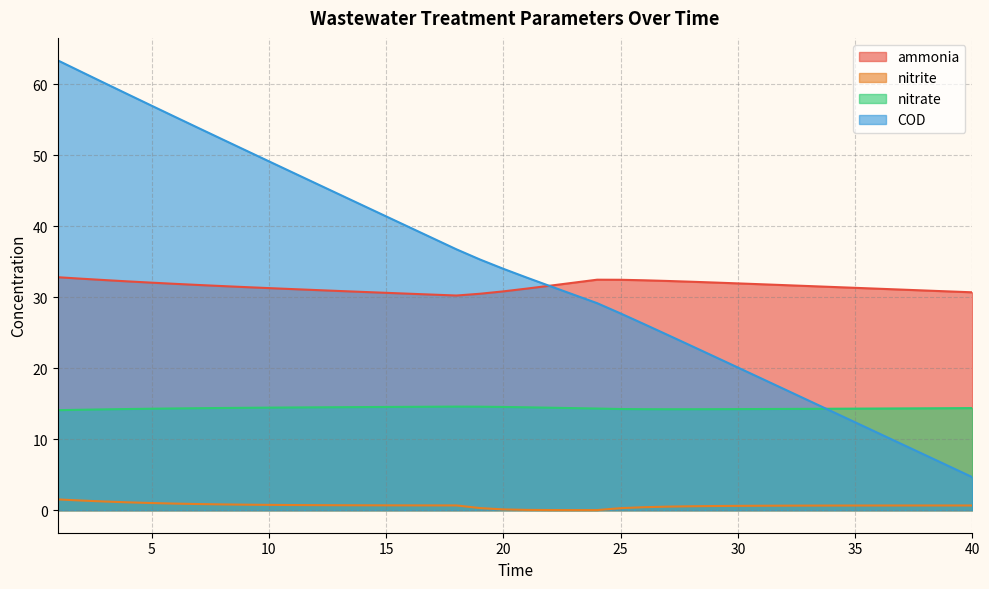

Which series has the largest total across all categories?

COD